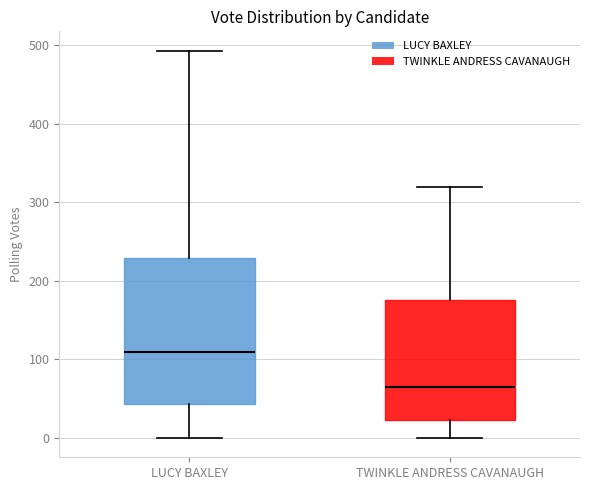

Where does the median line of the box for TWINKLE ANDRESS CAVANAUGH sit on the y-axis? The values are not printed on the chart, so give them approximately, as read against the axis.

70